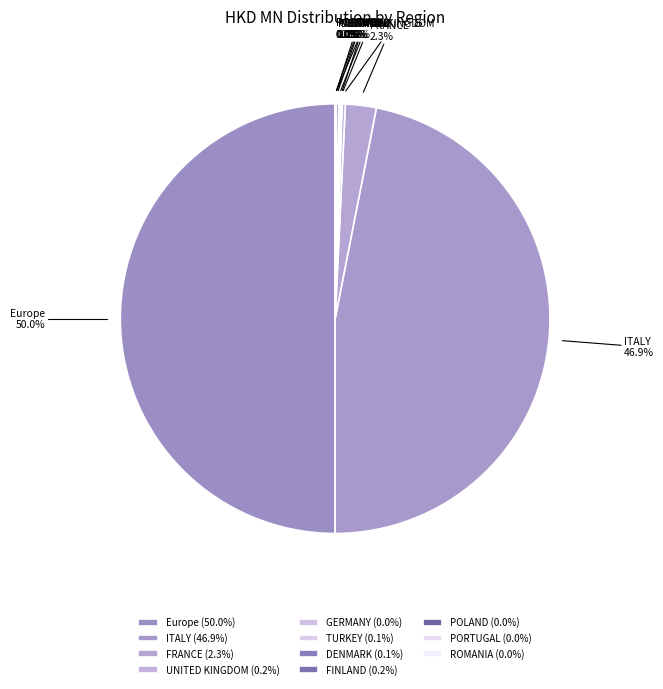

Which slice is the smallest?

PORTUGAL